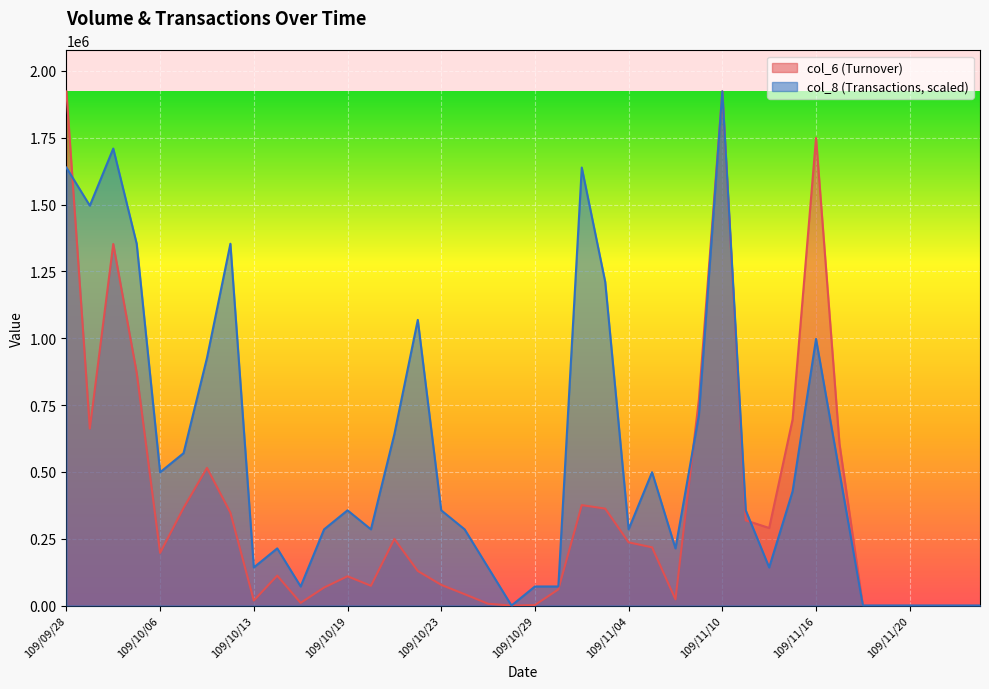

What is the difference between the maximum and minimum values in the col_6 (Volume*Price) series?

1923530.0